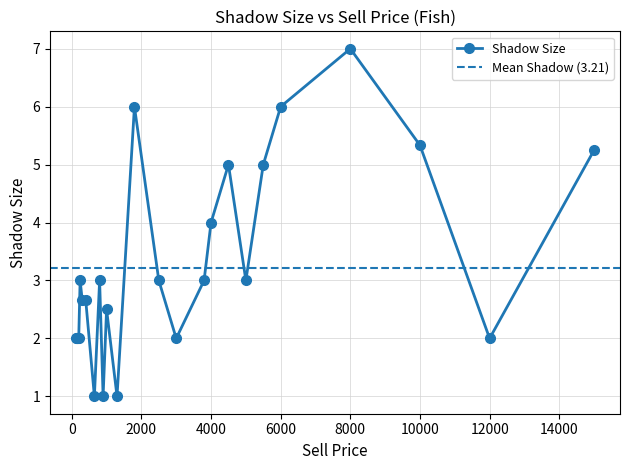

What is the minimum value for Shadow Size?

1.0